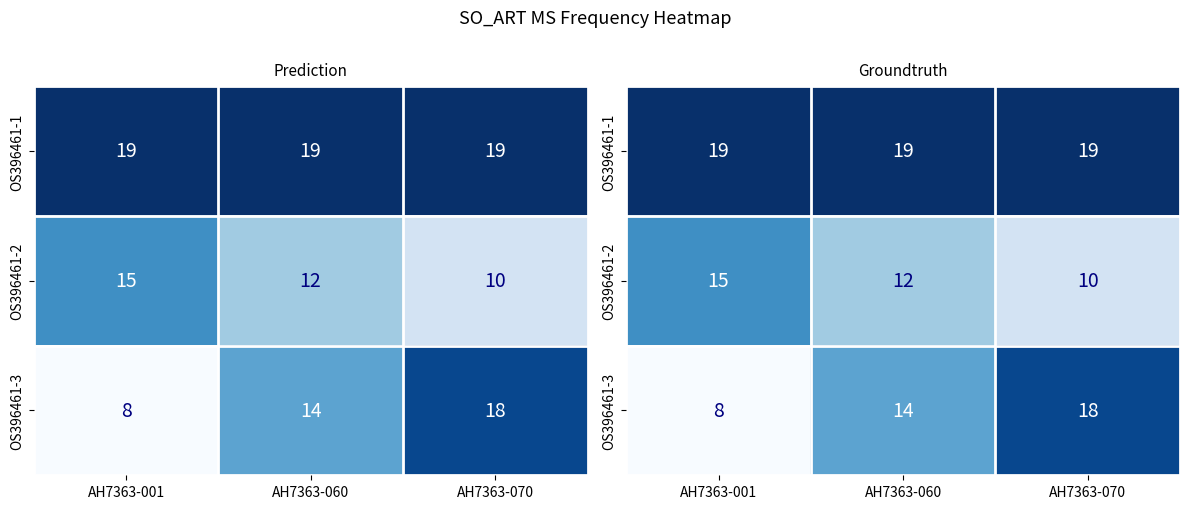

Count the OS396461-3 values in the range 8 to 18.

3